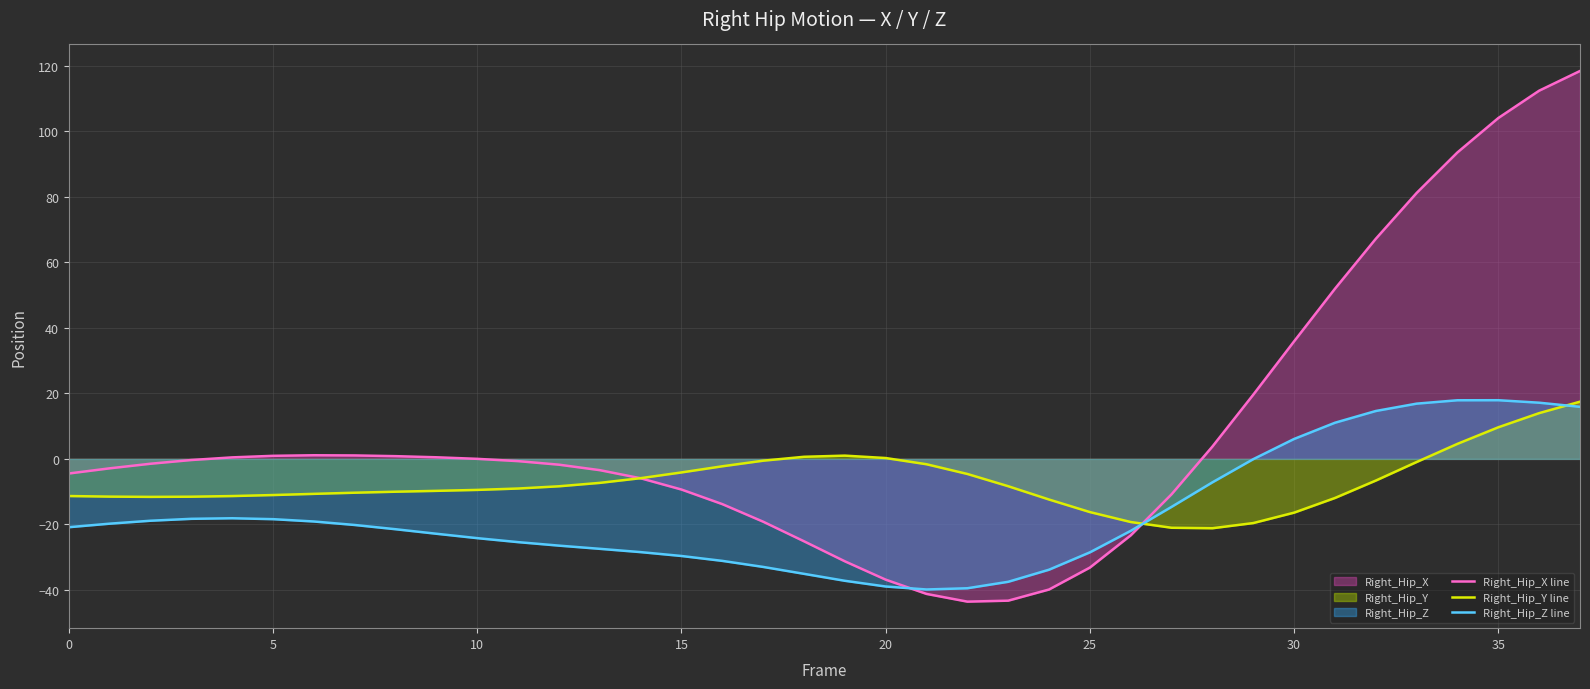

True or false: Right_Hip_Z line has more than 1 interior local peaks.

True